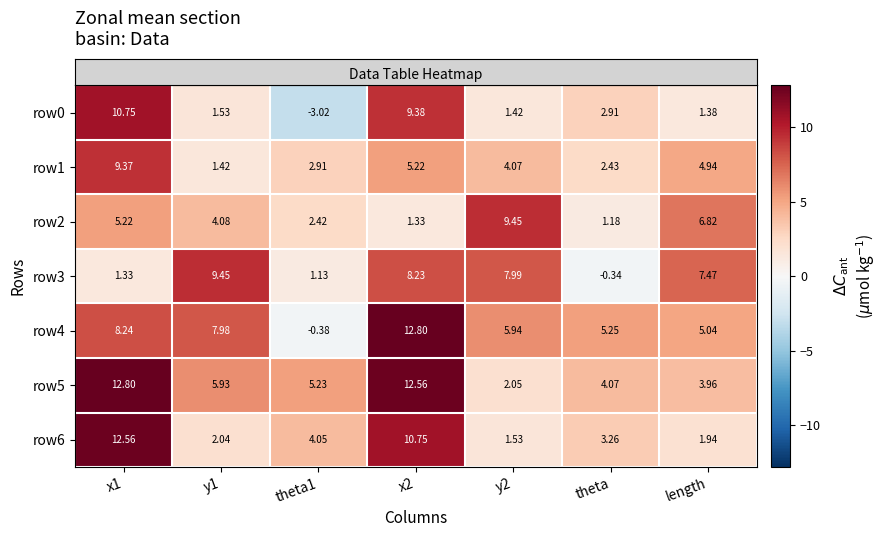

Is the value of row1 at length greater than the value of row2 at x1?

No